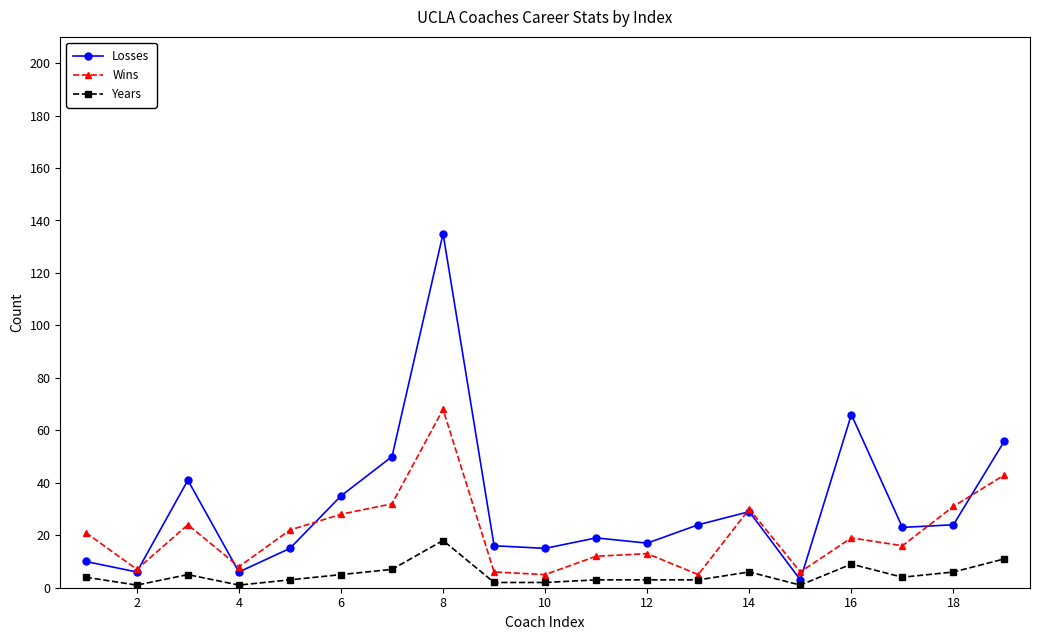

True or false: Losses and Wins intersect in this chart.

True